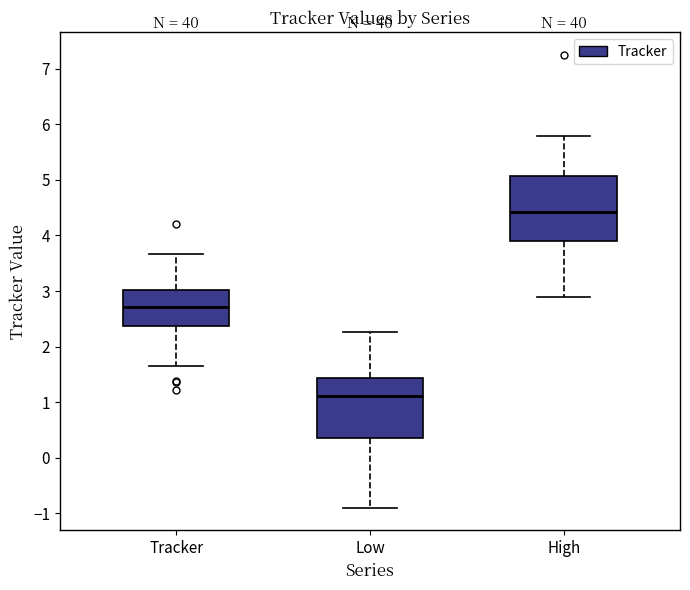

Which box has the highest median line?

High